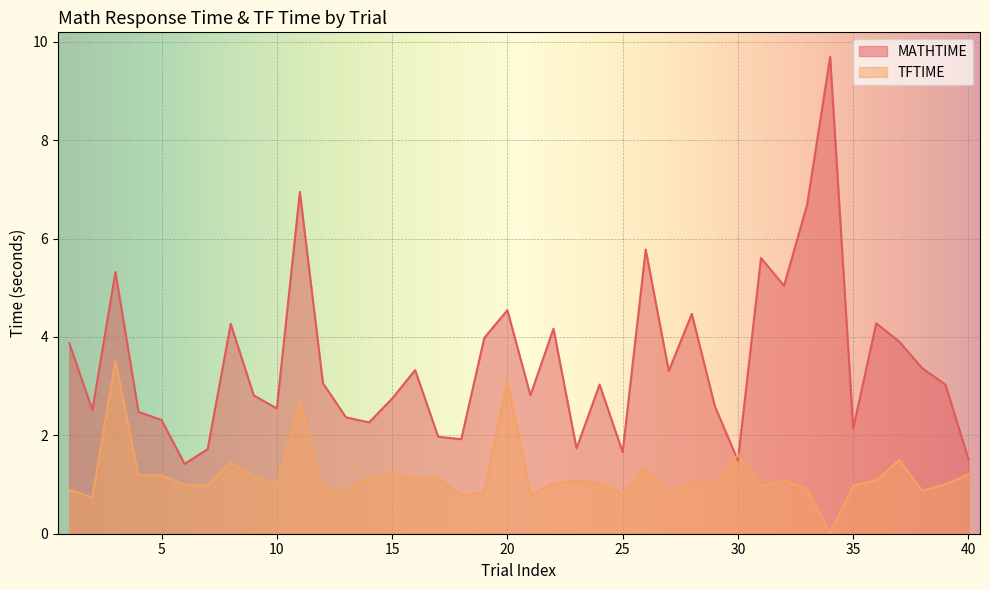

What is the difference between the highest and lowest values at 40?

0.3